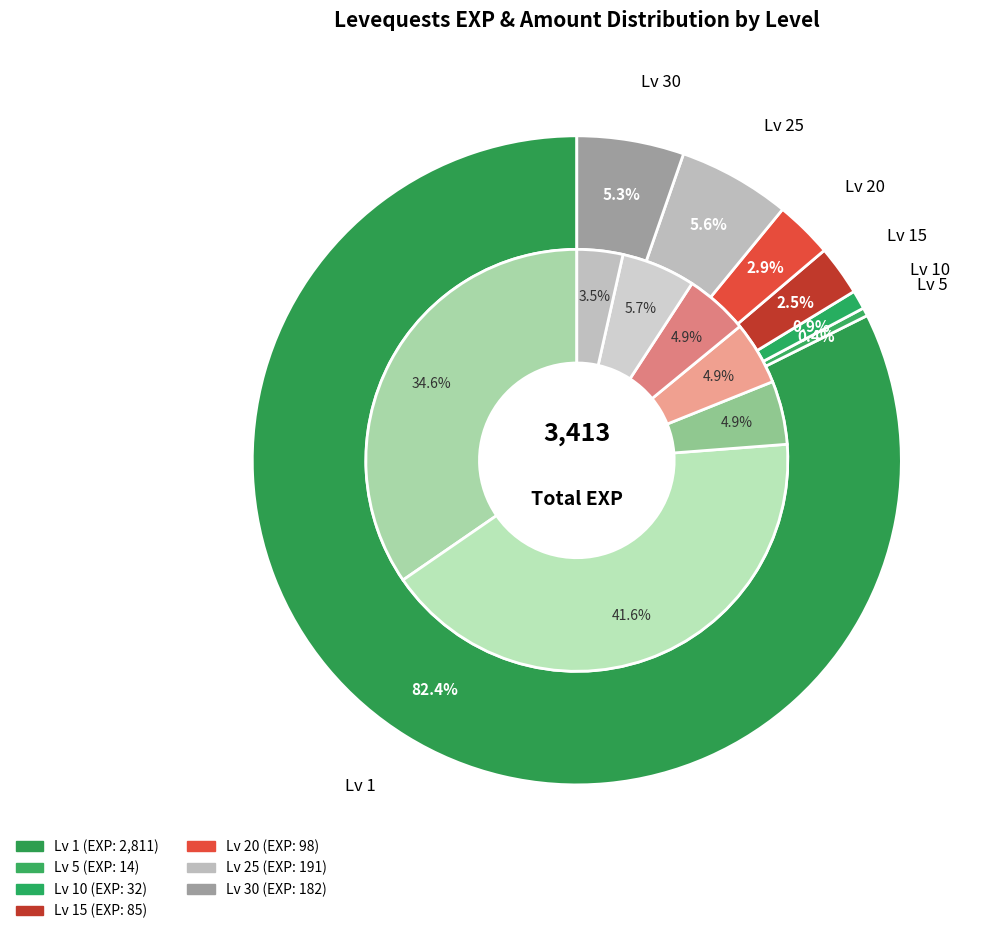

Between 37 and 14, which is larger?

37